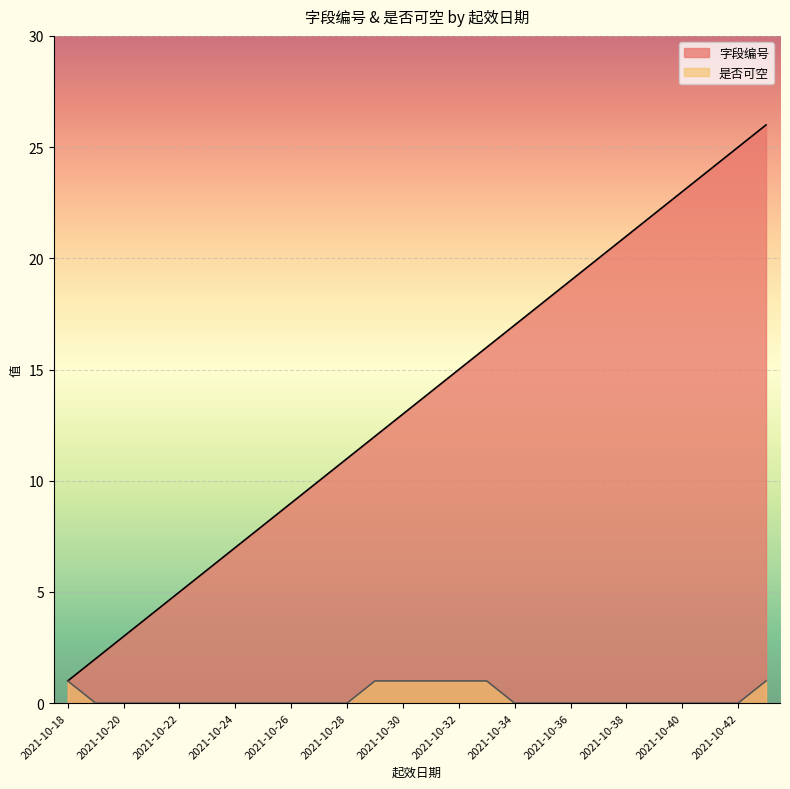

Where is 字段编号 nearest to the value 13?

2021-10-30